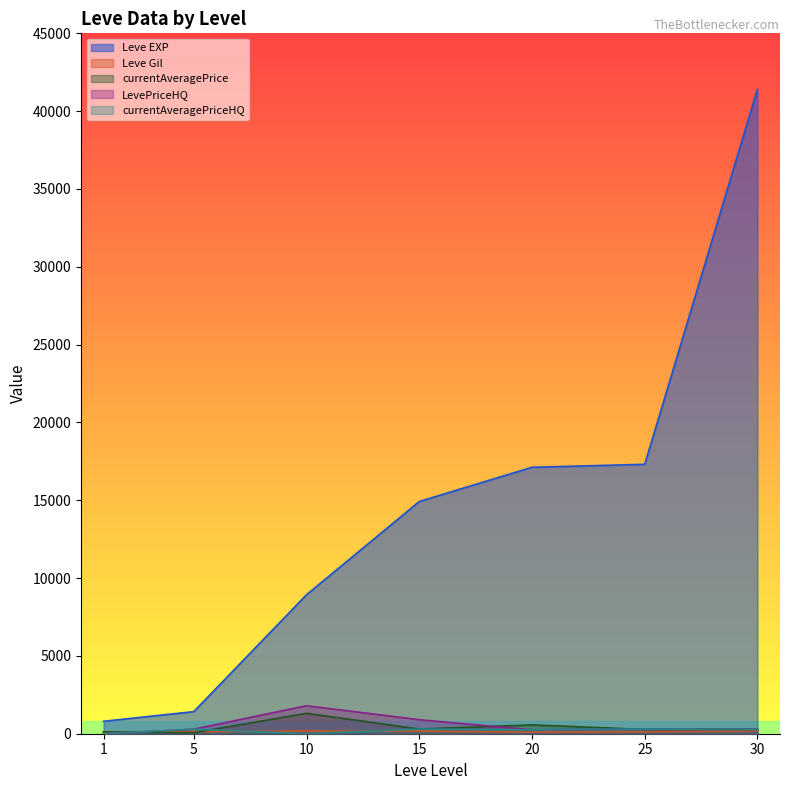

How many values in LevePriceHQ are above zero?

6